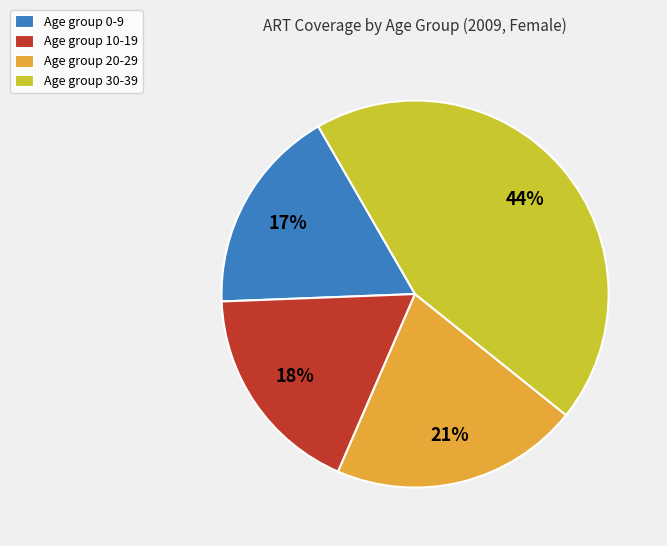

Which has a higher value, Age group 10-19 or Age group 0-9?

Age group 10-19